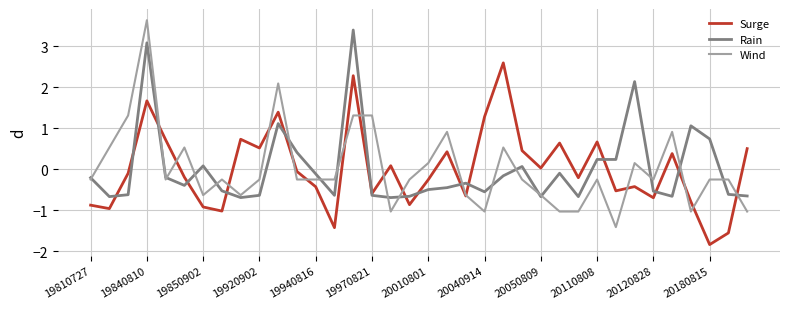

Which series has the widest spread of values?

Wind